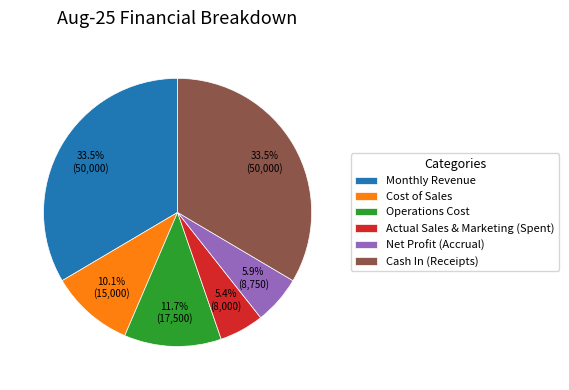

What is the smallest slice in the pie chart?

Actual Sales & Marketing (Spent)